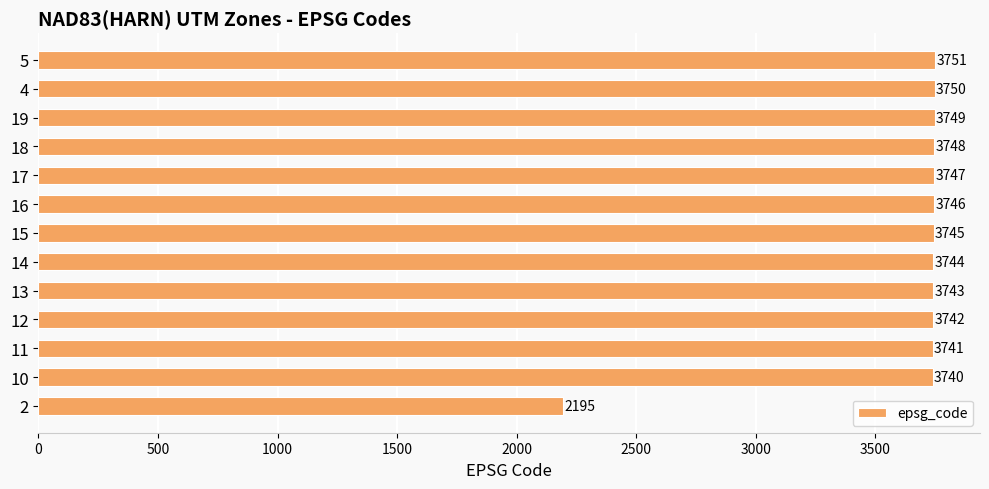

At which category does the chart reach its peak across all series?

5